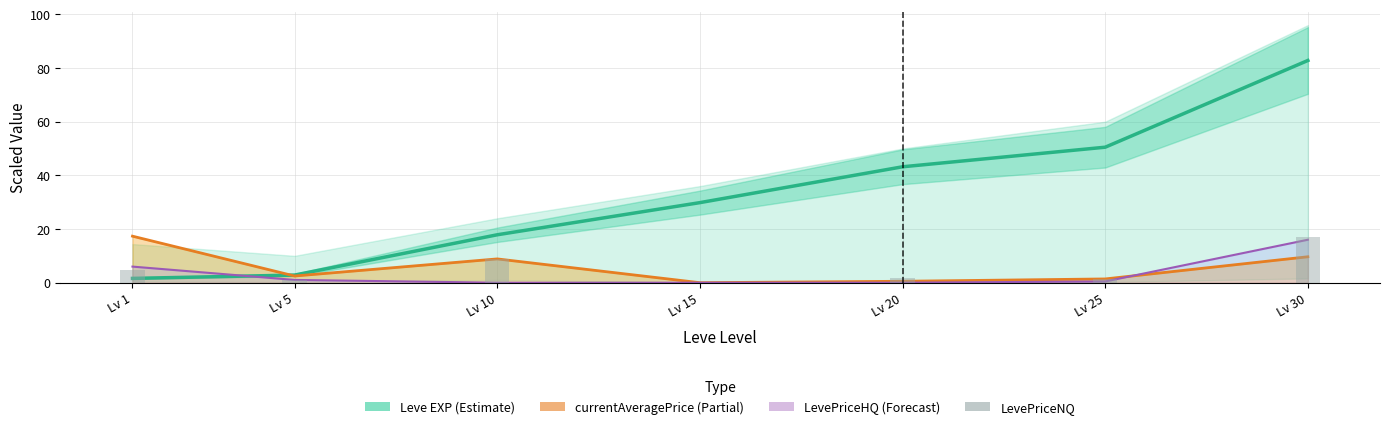

What is the sum of the LevePriceNQ values at Lv 1 and Lv 20?

6.3